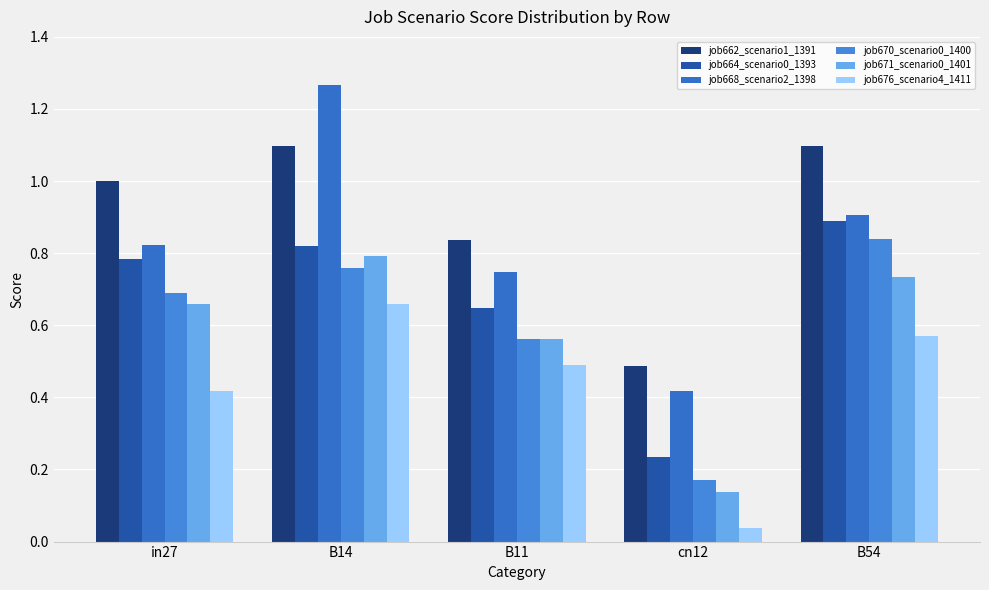

What is the minimum value for job662_scenario1_1391?

0.5